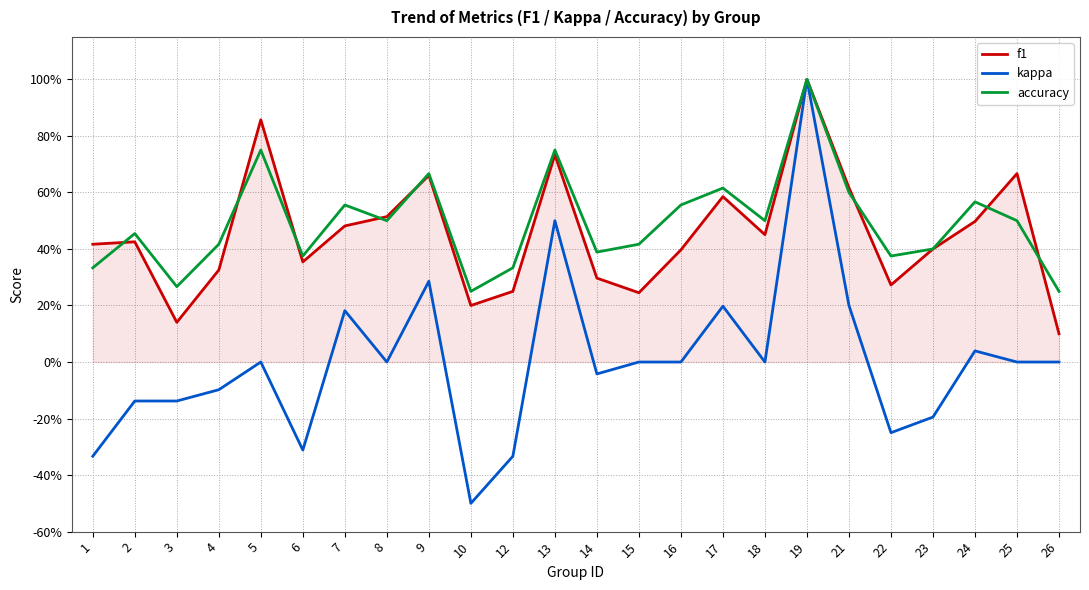

At which category is the sum across all series the highest?

19